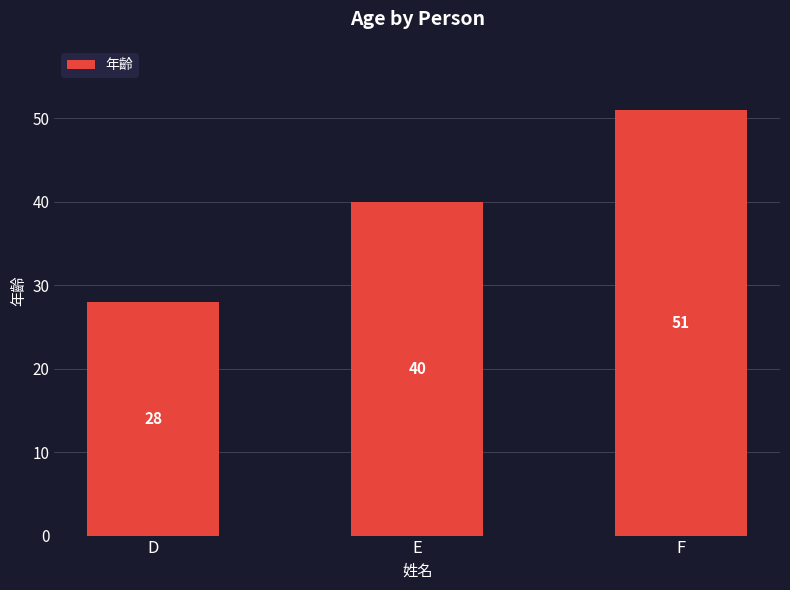

What is the ratio of the value at D to the value at E?

0.7